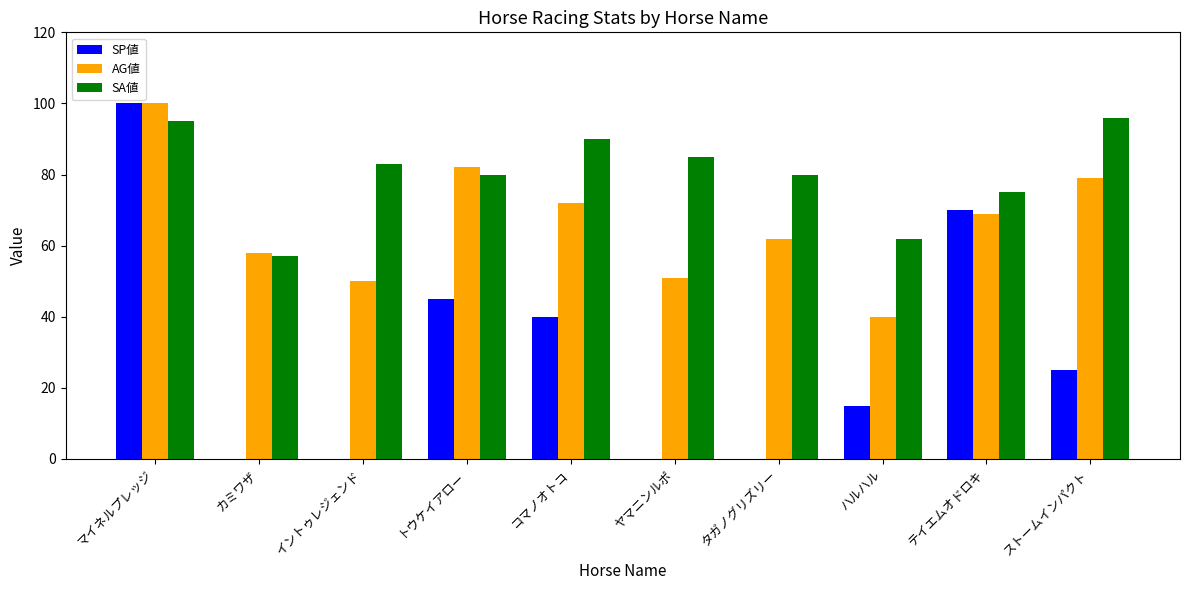

Reading left to right, what are all the values shown in this chart?

SP値: マイネルプレッジ=100	カミワザ=0	イントゥレジェンド=0	トウケイアロー=45	コマノオトコ=40	ヤマニンルポ=0	タガノグリズリー=0	ハルハル=15	テイエムオドロキ=70	ストームインパクト=25
AG値: マイネルプレッジ=100	カミワザ=58	イントゥレジェンド=50	トウケイアロー=82	コマノオトコ=72	ヤマニンルポ=51	タガノグリズリー=62	ハルハル=40	テイエムオドロキ=69	ストームインパクト=79
SA値: マイネルプレッジ=95	カミワザ=57	イントゥレジェンド=83	トウケイアロー=80	コマノオトコ=90	ヤマニンルポ=85	タガノグリズリー=80	ハルハル=62	テイエムオドロキ=75	ストームインパクト=96